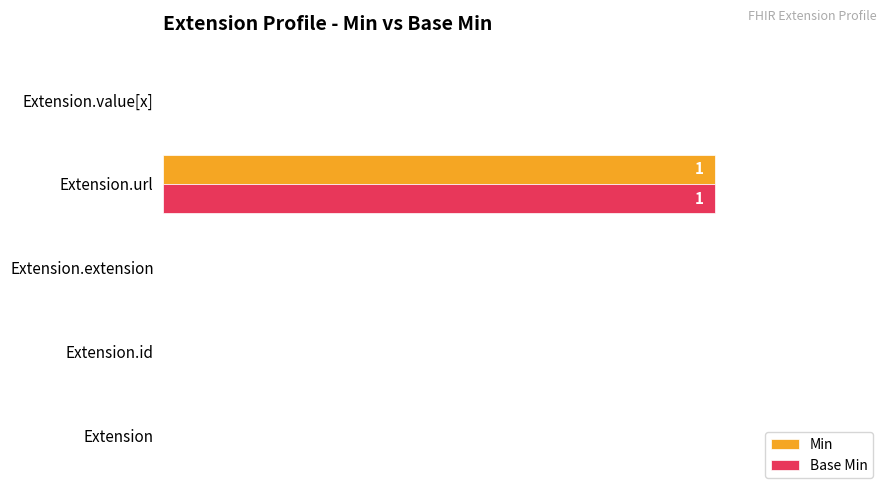

True or false: Base Min has a value of 1 at Extension.url.

True